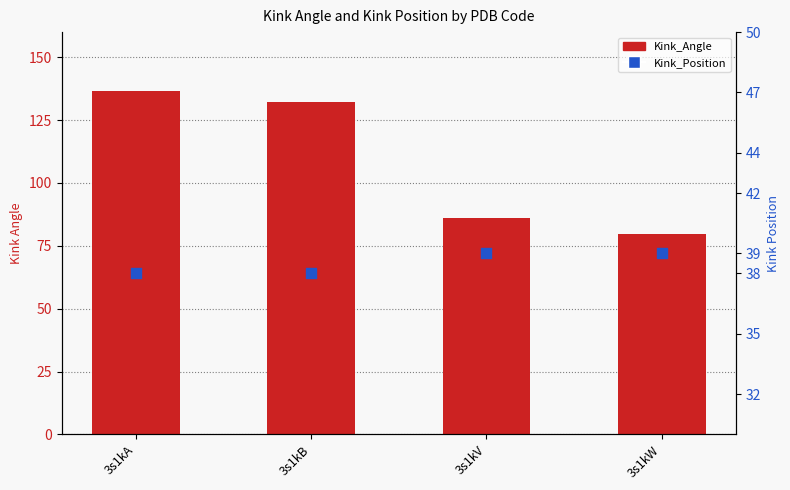

At which category is the sum across all series the highest?

3s1kA